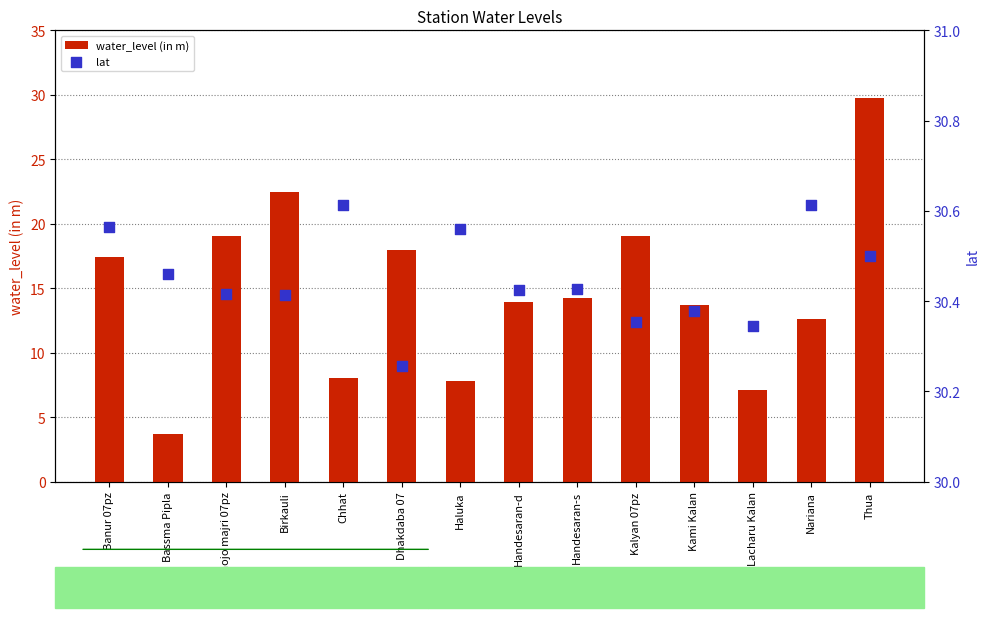

Which series has the largest Y range (max minus min)?

water_level (in m)